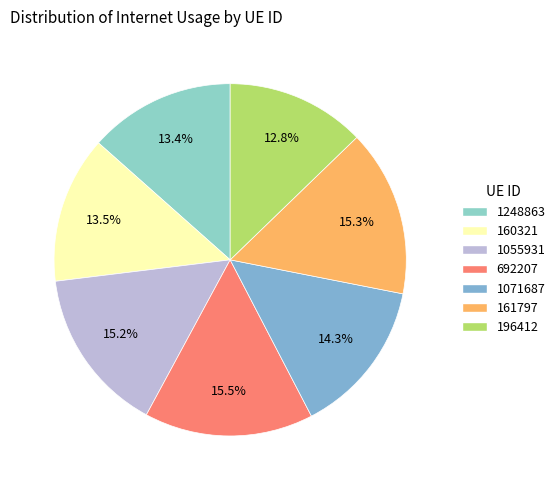

Count the number of slices in the pie.

7